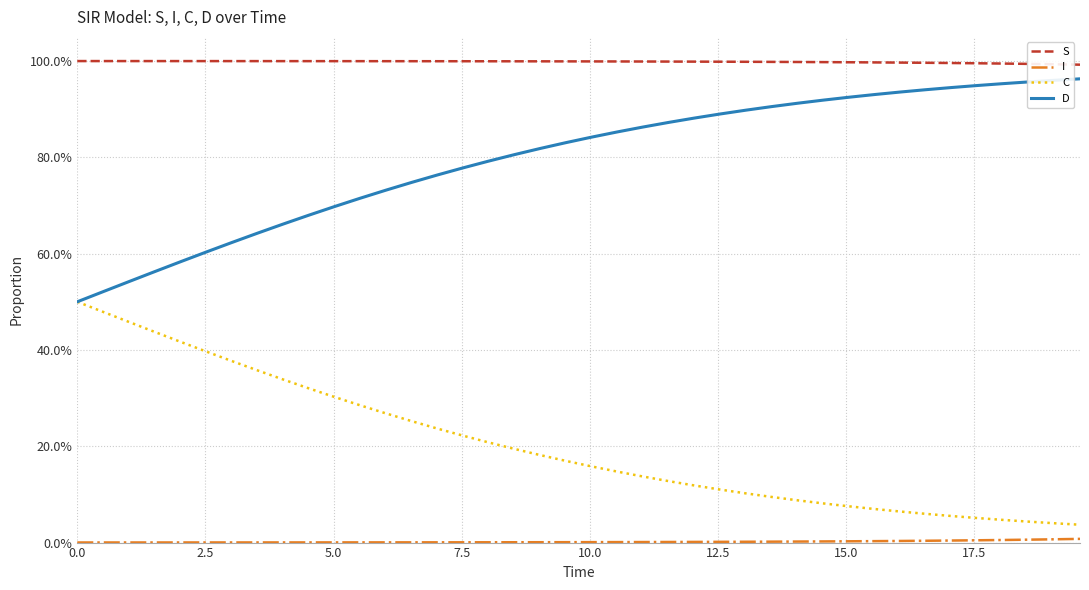

Does the chart display data point markers on the line(s)?

No